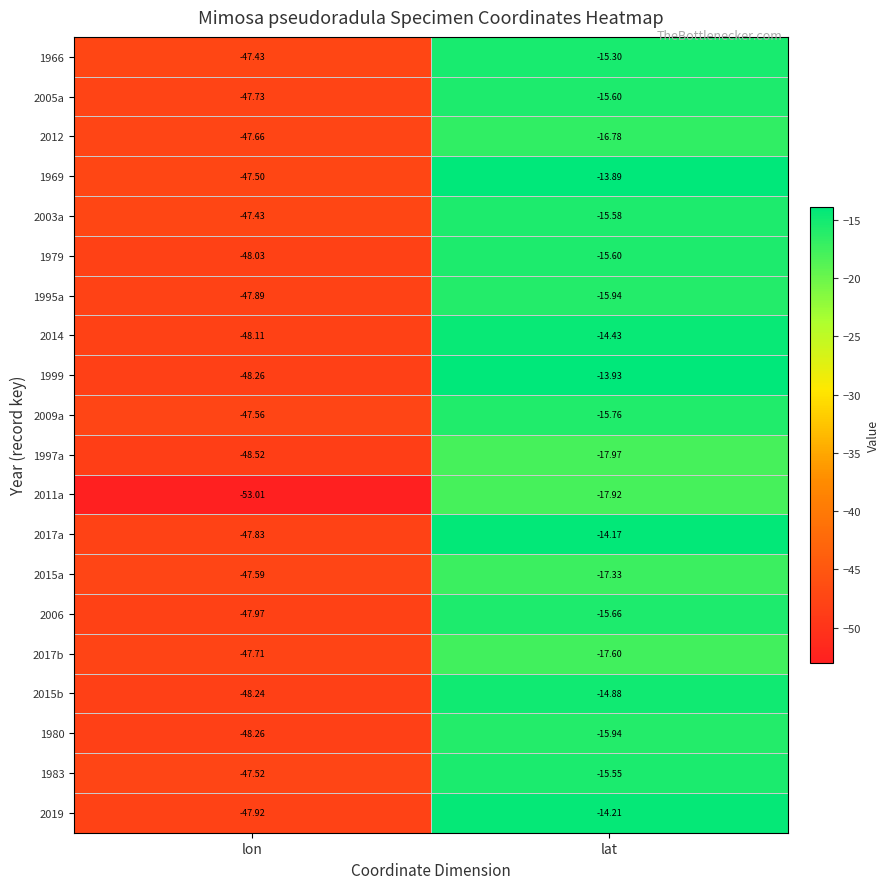

Rank the categories by 2015a value from lowest to highest.

lon, lat